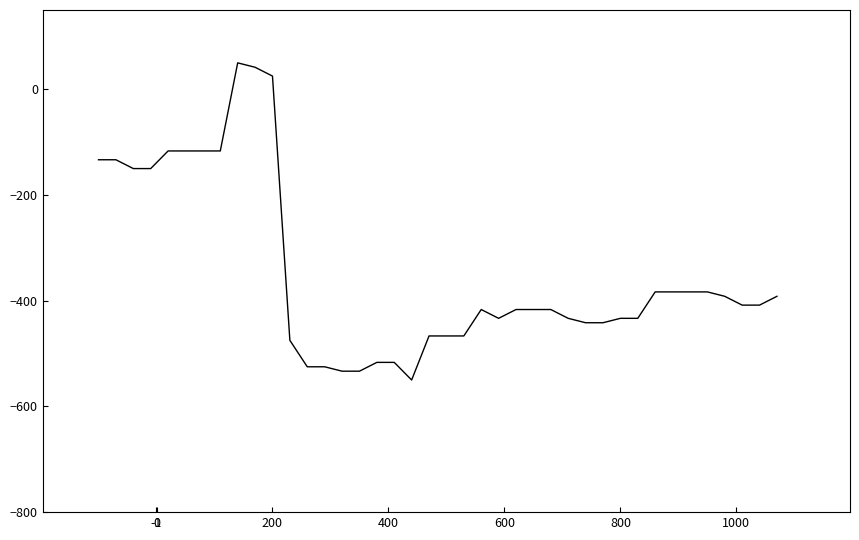

What is the average value?

-347.7